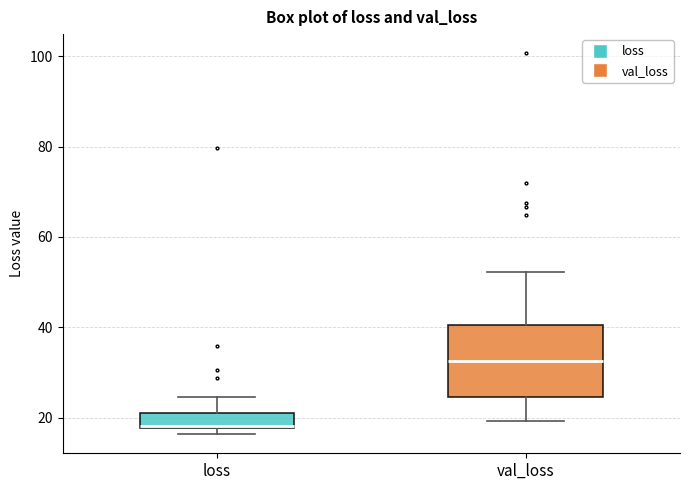

Which box's median line is the highest?

val_loss